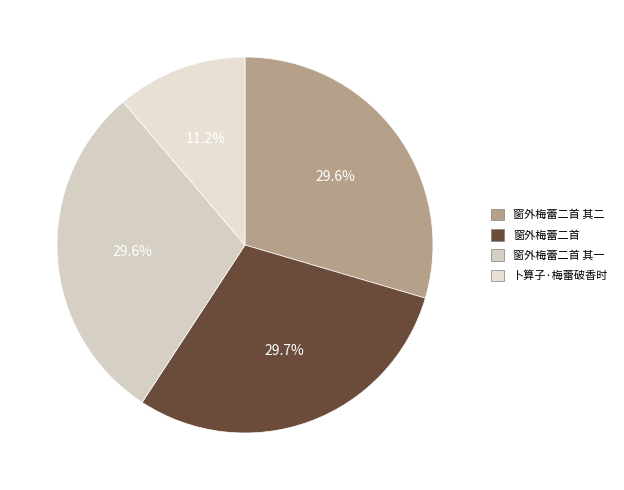

How many segments does this pie chart have?

4